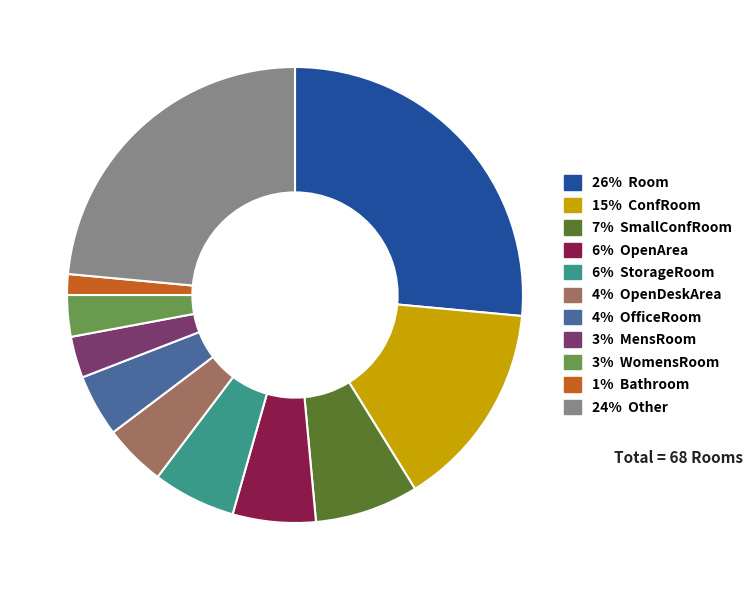

What is the largest slice in the pie chart?

26% Room